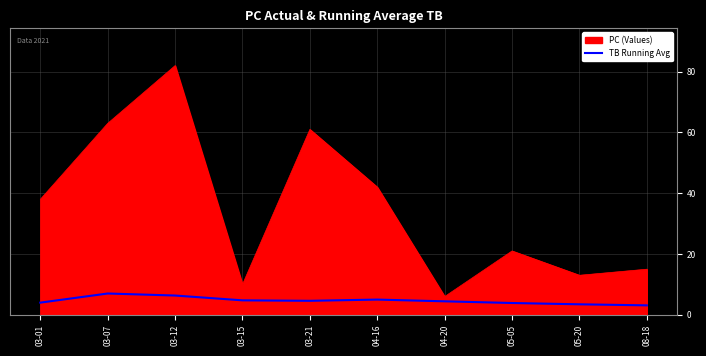

Which series has the largest range (max minus min)?

PC (Values)